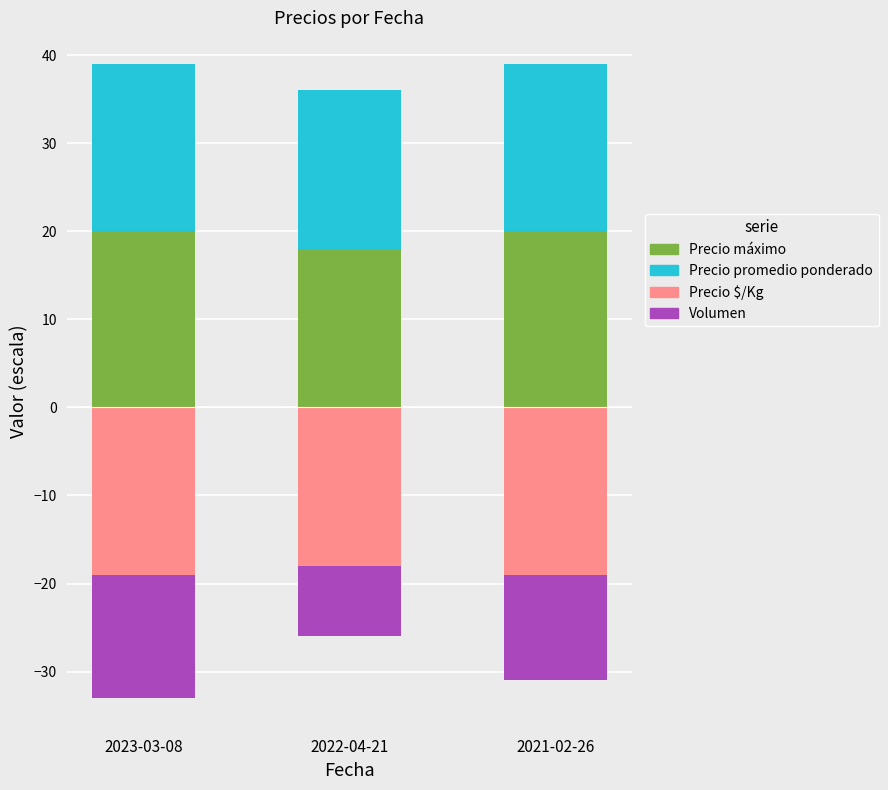

Between 2023-03-08 and 2022-04-21, which series saw the biggest shift?

Volumen